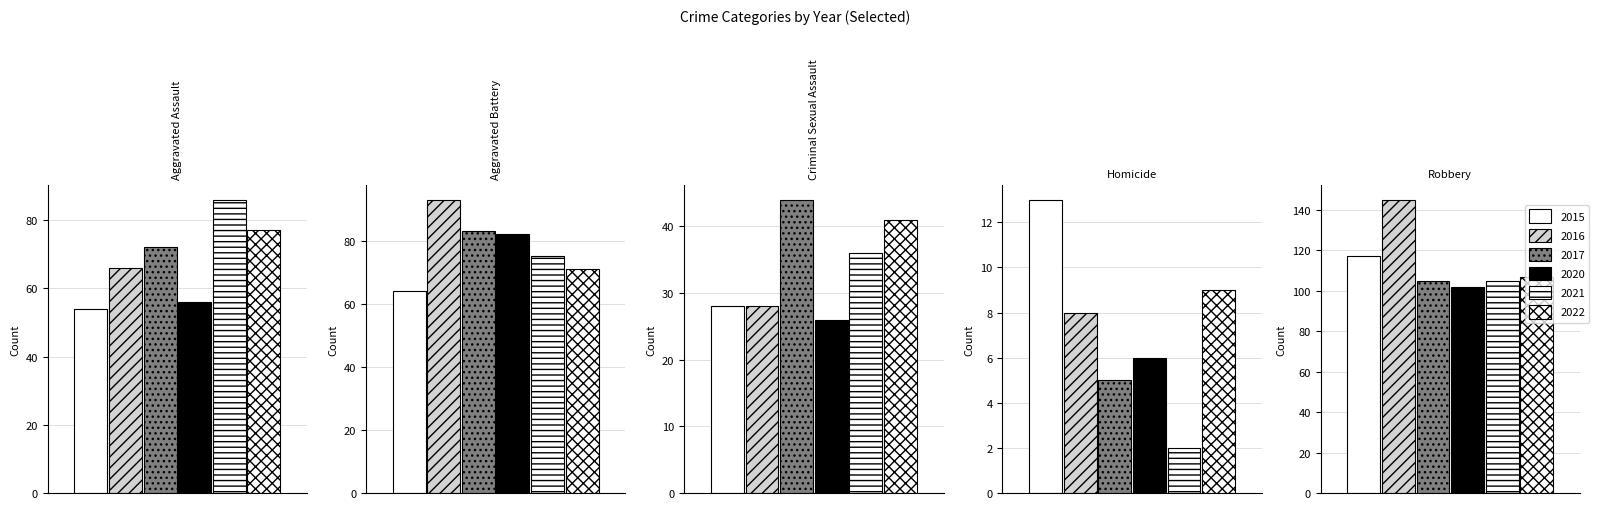

Where is 2017 nearest to the value 55?

Criminal Sexual Assault